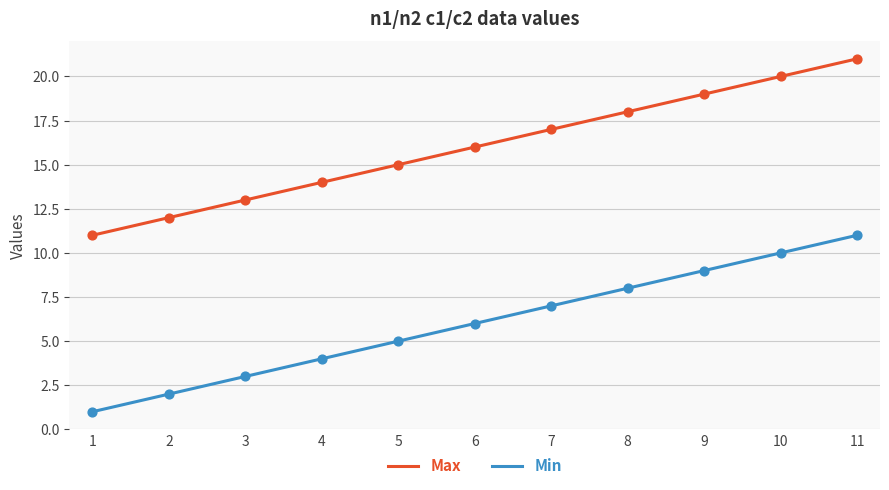

At how many categories does at least one series exceed 16?

5